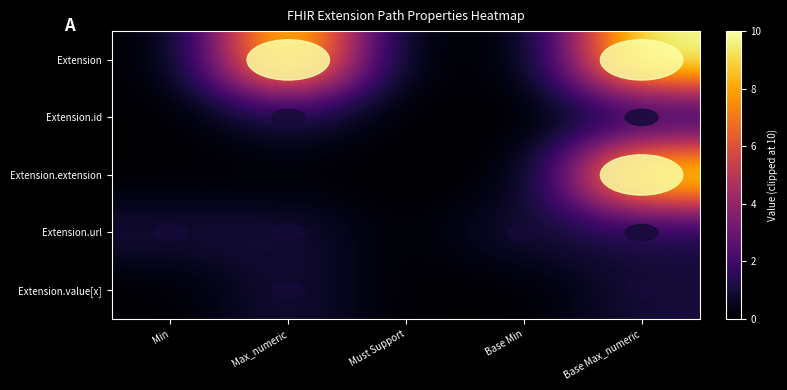

How many data points does each series have?

5